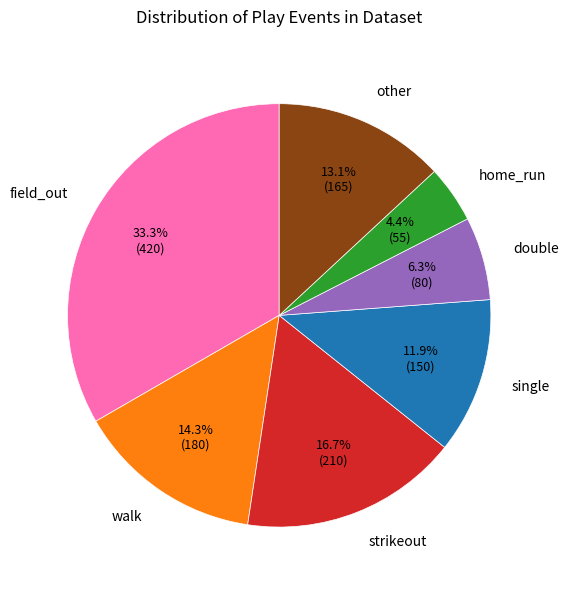

To the nearest percent, what is the average slice percentage?

14%